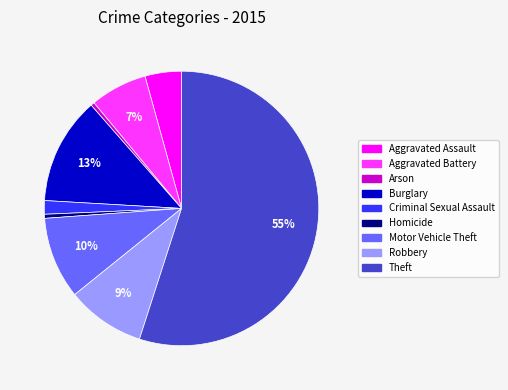

Combined, do Theft and Burglary account for over 50%?

Yes